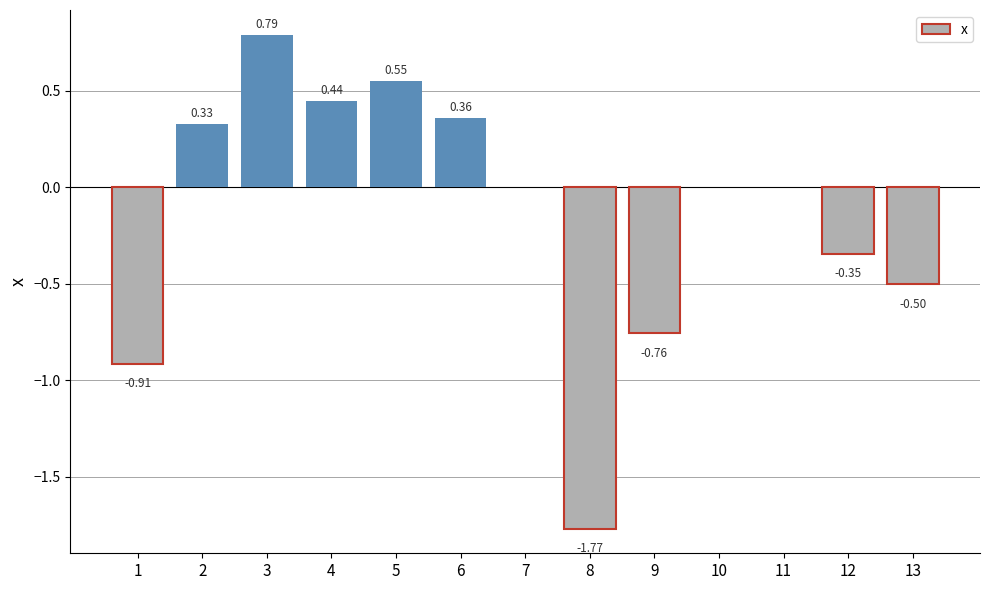

At which label does the data first exceed 0?

2